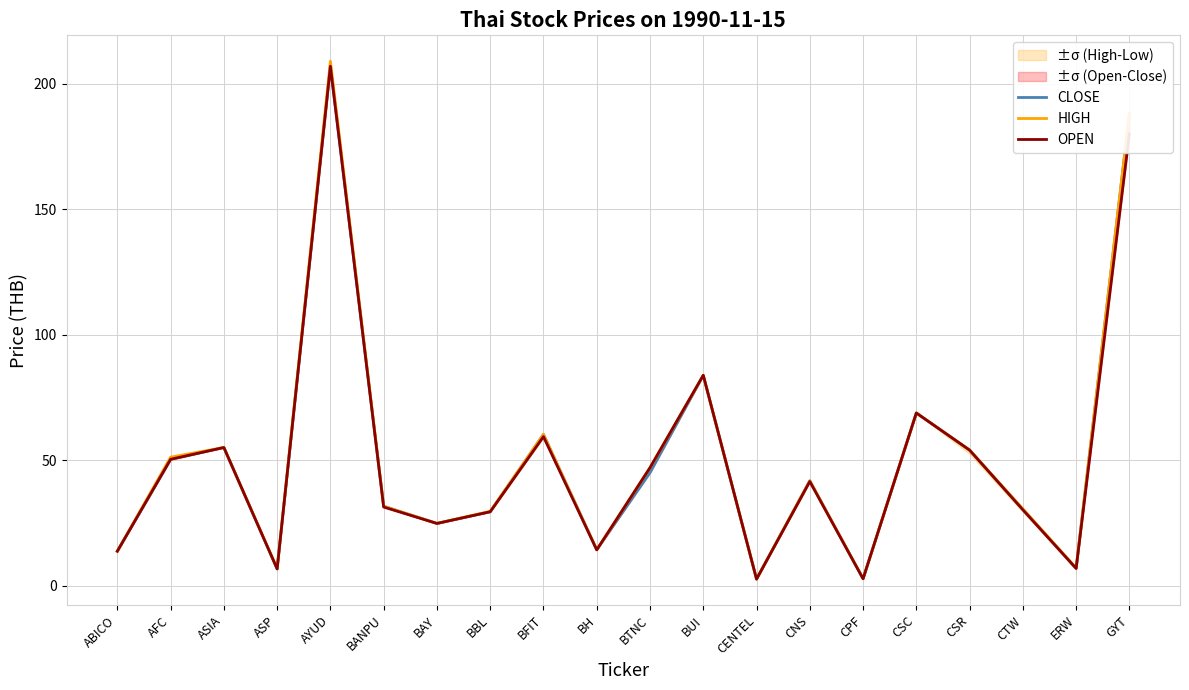

What is the difference between the second highest and second lowest values in the OPEN series?

177.3